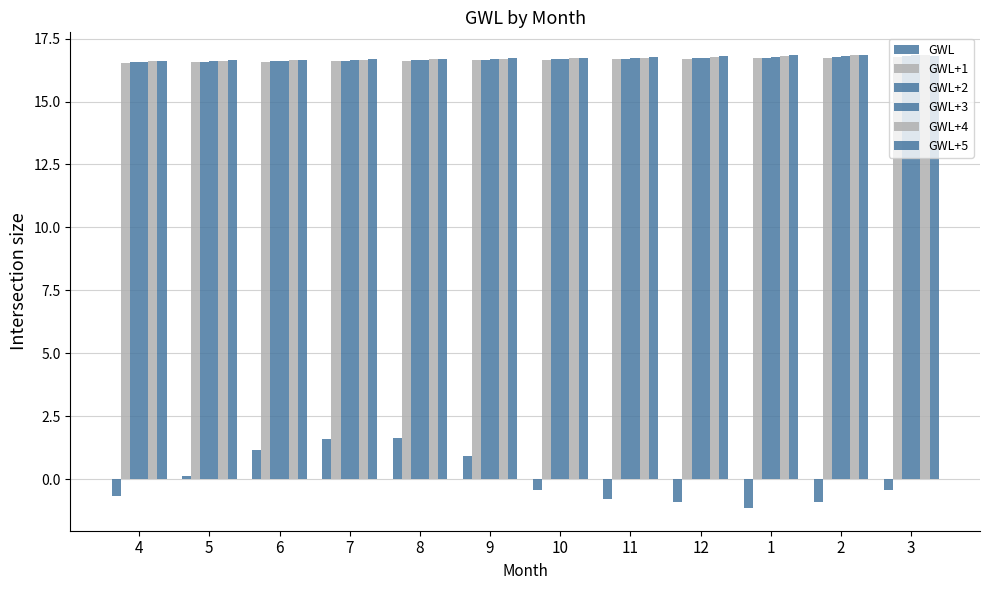

How many series are shown in this chart?

6